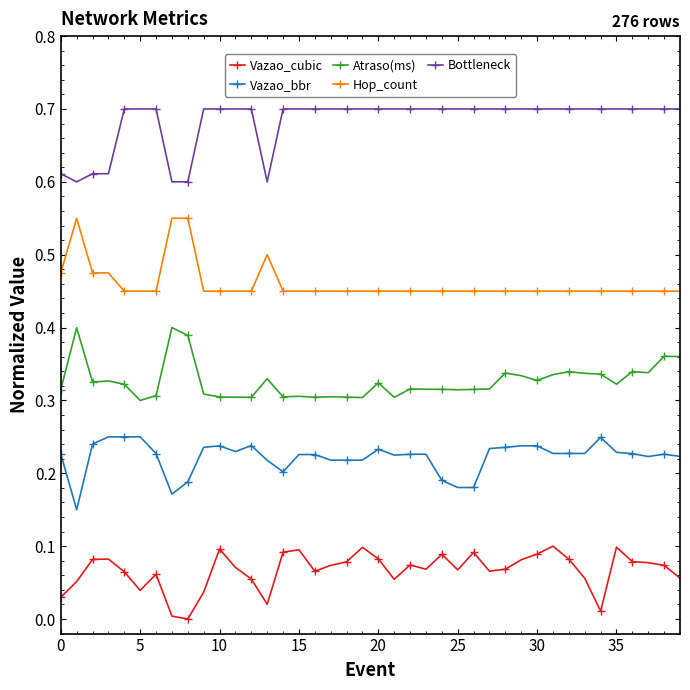

Rank the series by their maximum value, from lowest to highest.

Vazao_cubic, Vazao_bbr, Atraso(ms), Hop_count, Bottleneck